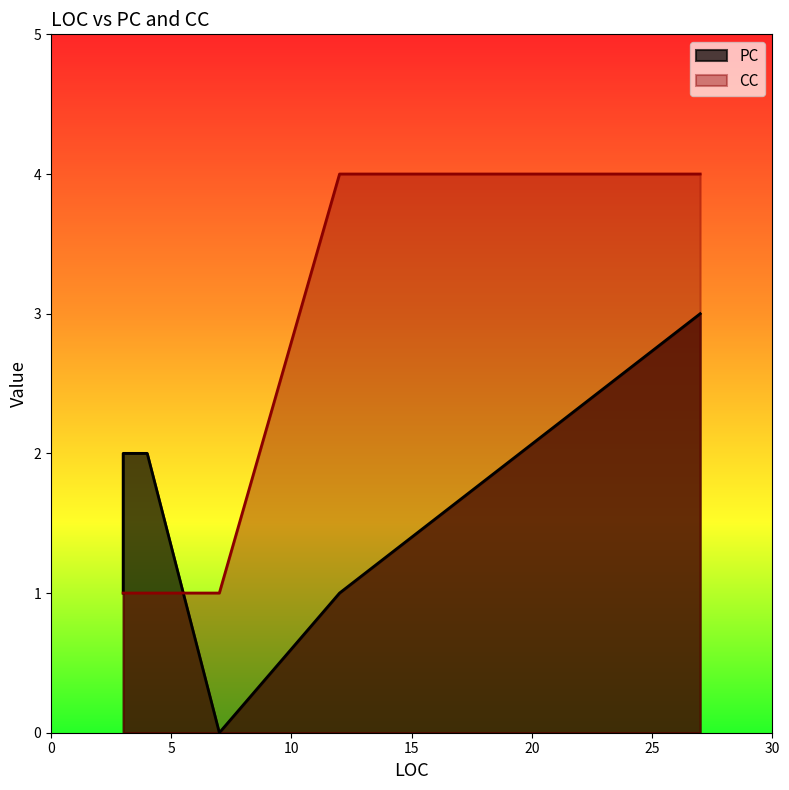

Does the chart have visible grid lines?

No